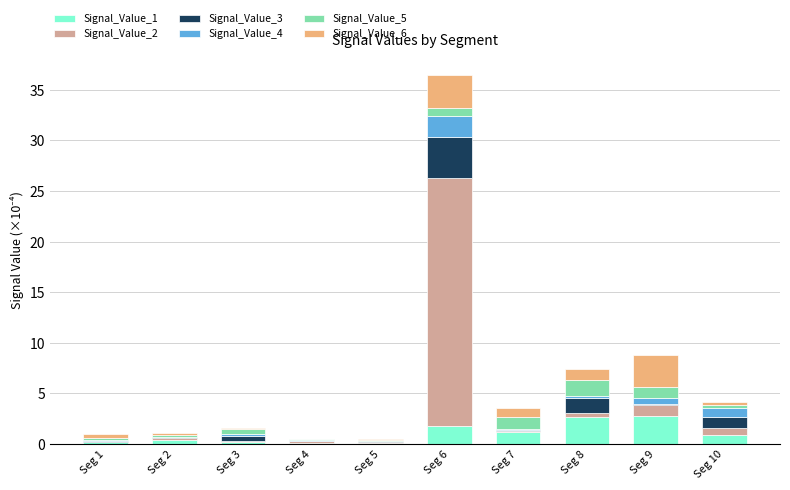

Is it true that Signal_Value_1 equals 0.1 at Seg 4?

True